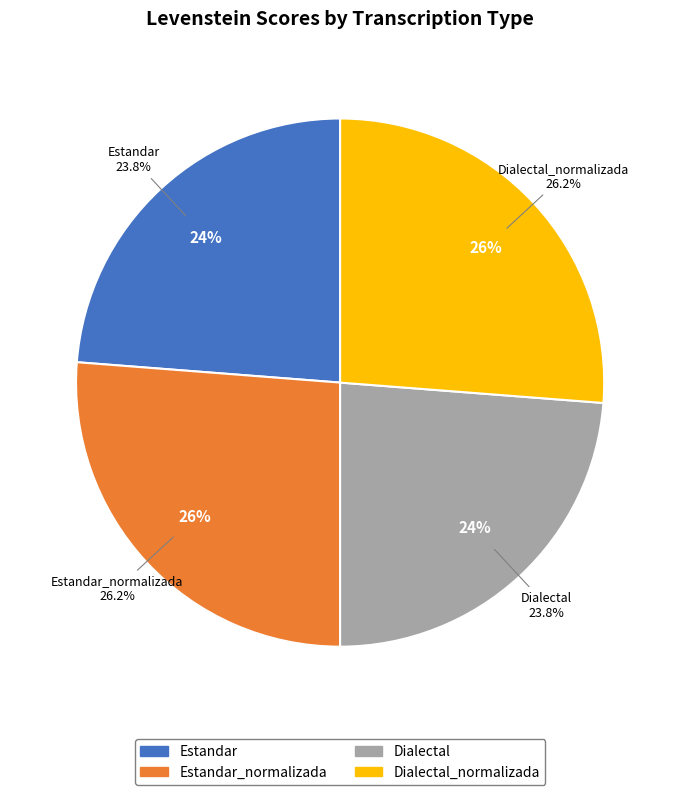

To the nearest percent, what is the combined percentage of Estandar and Dialectal_normalizada?

50%